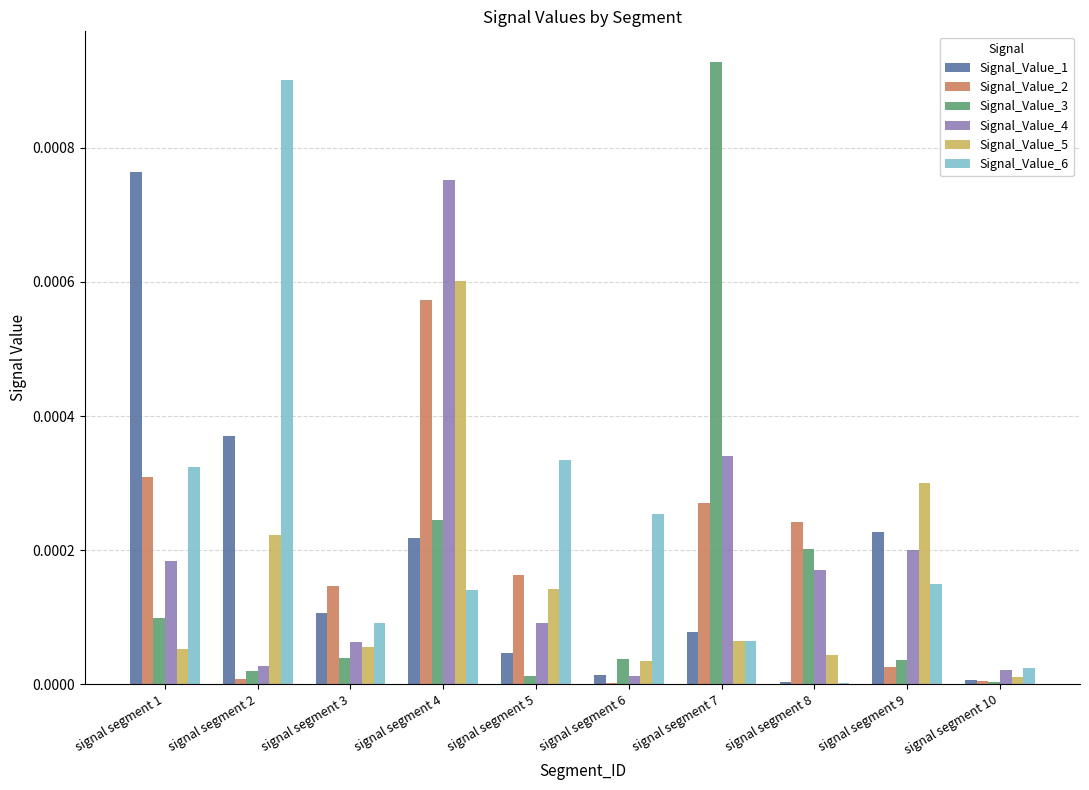

Which category has the highest value across all series?

signal segment 7